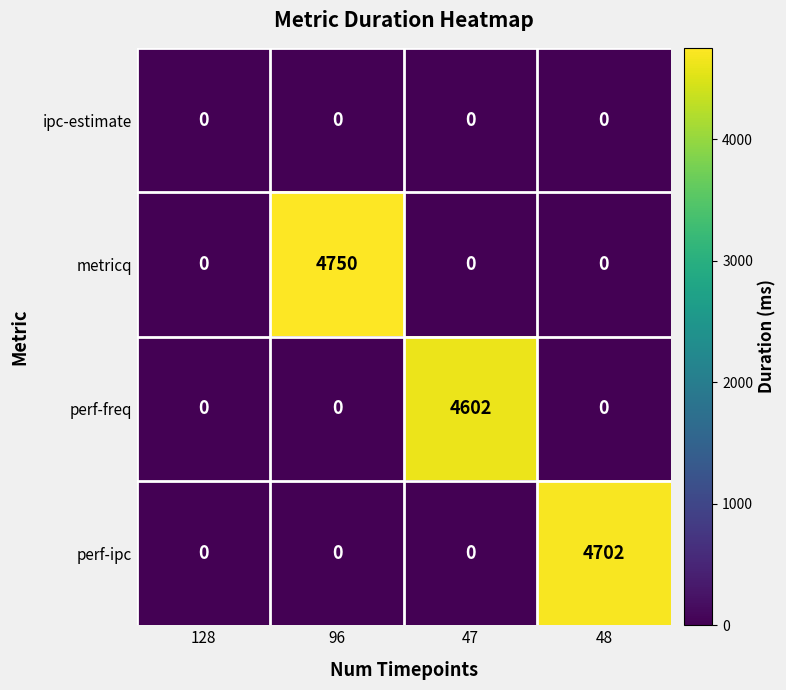

Between 96 and 47, which series saw the biggest shift?

metricq